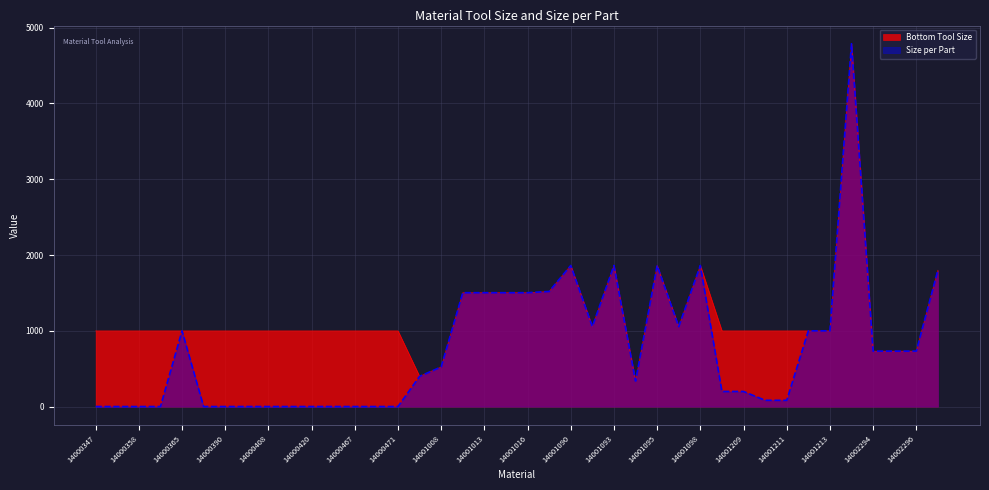

What is the average value of the Bottom Tool Size series?

1203.4